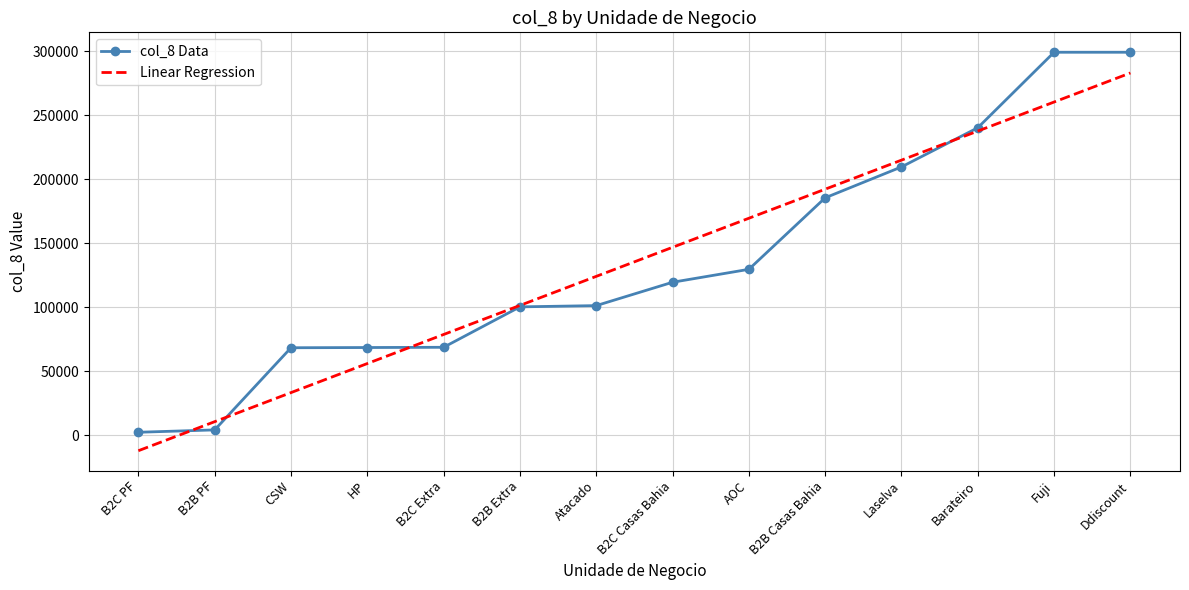

Is the value of Linear Regression at CSW greater than the value of col_8 Data at AOC?

No